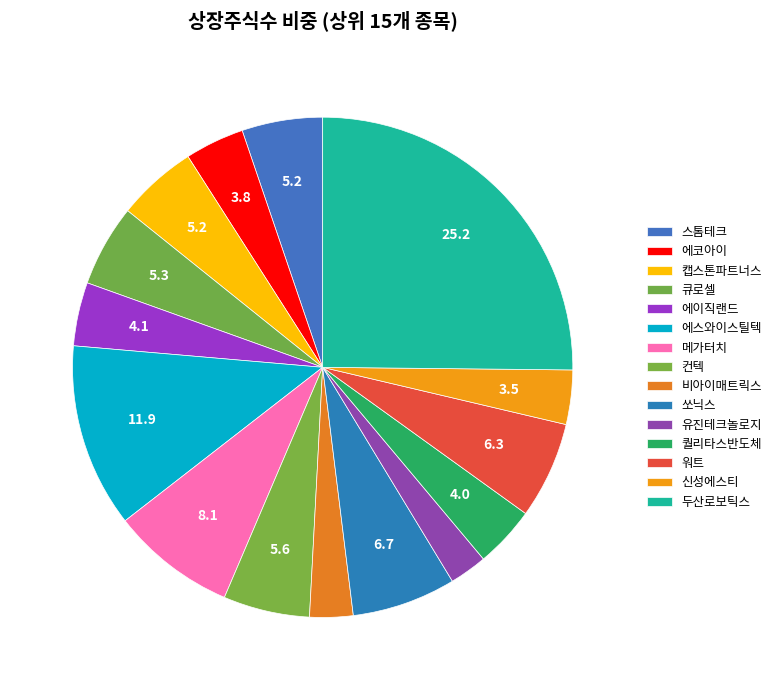

How many segments does this pie chart have?

15